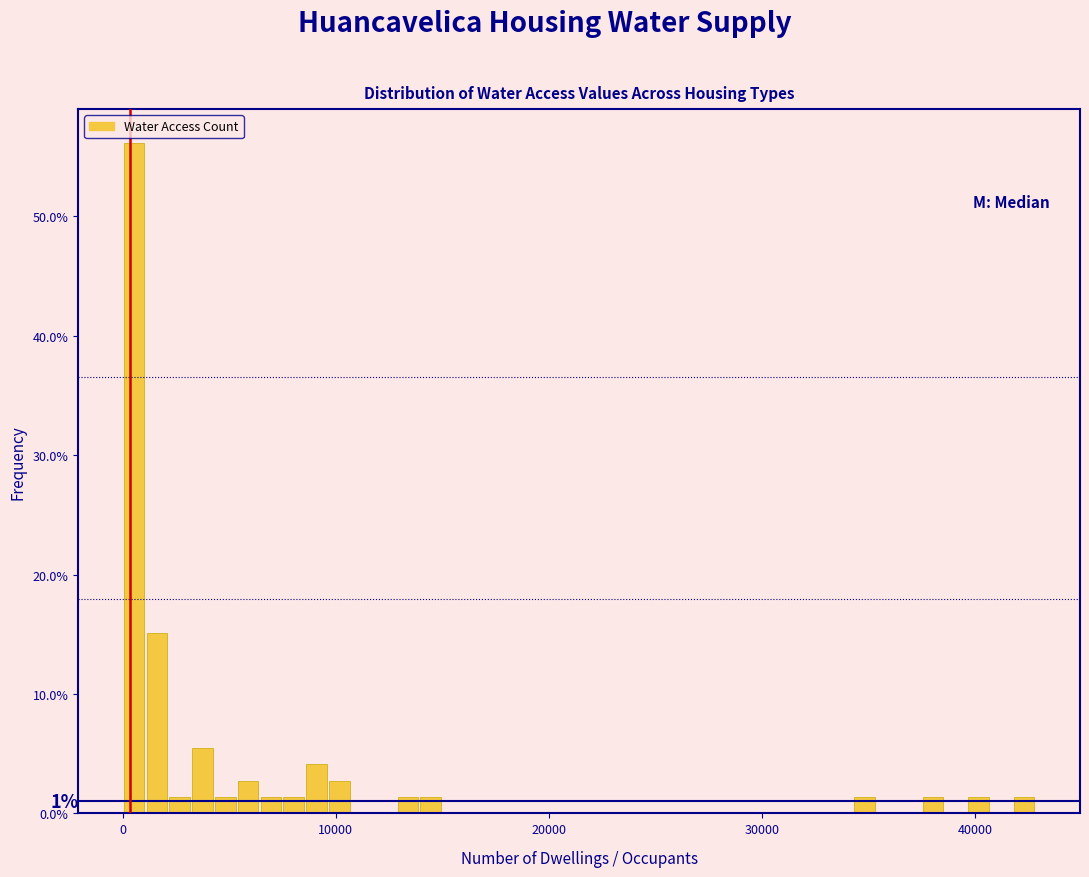

Read against the x-axis, roughly where is the centre of the tallest bar?

1000